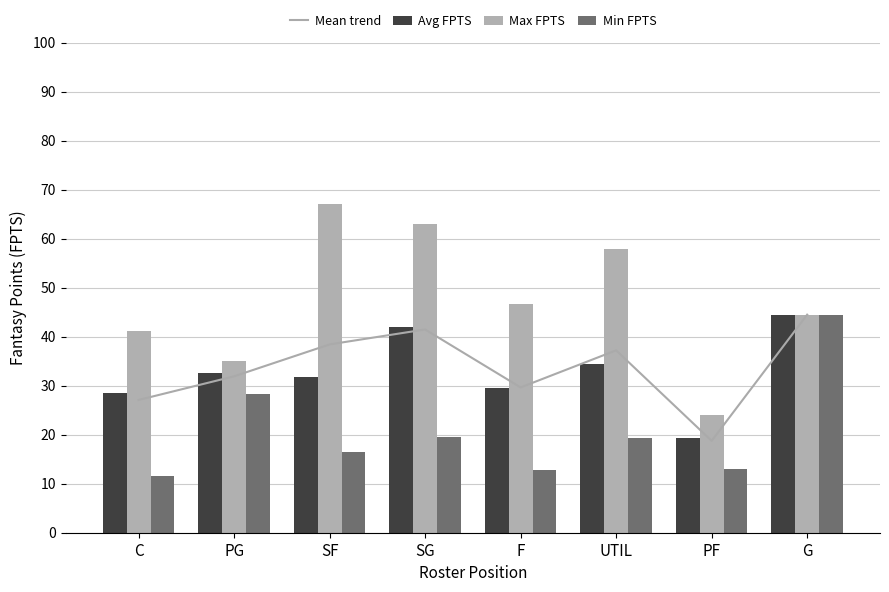

Is the value of Max FPTS at G greater than the value of Min FPTS at C?

Yes